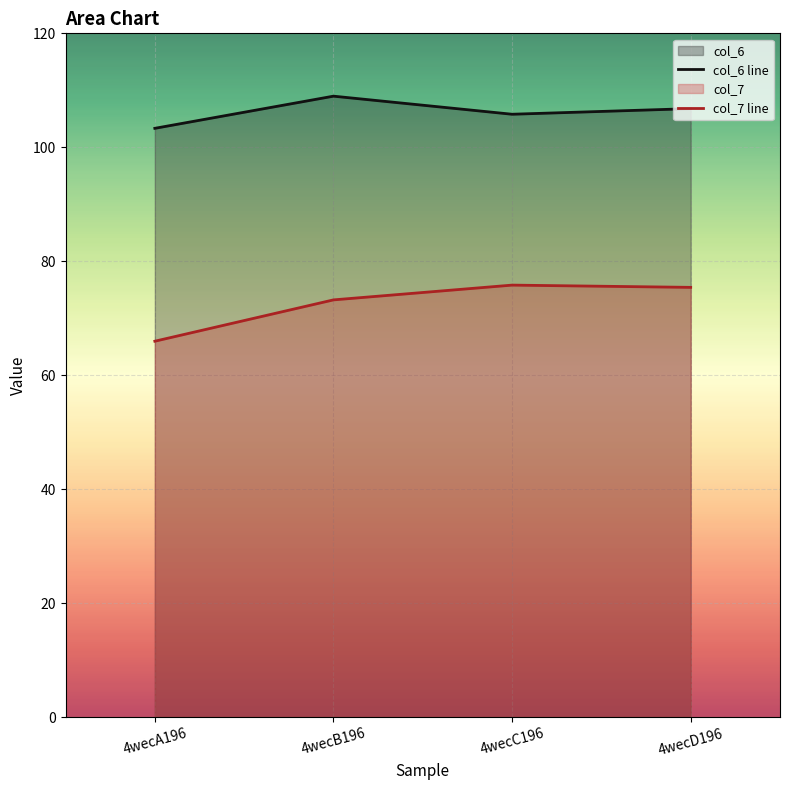

How many lines are shown in the chart?

2